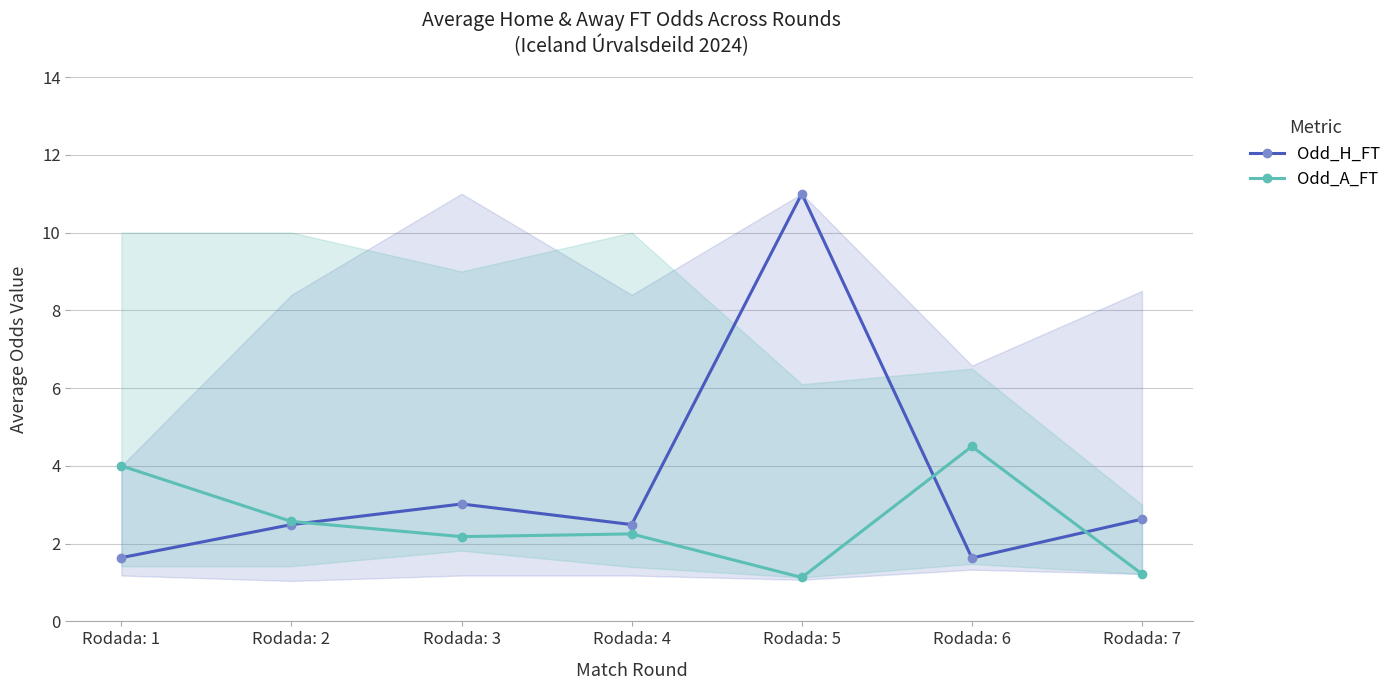

The Odd_A_FT series shows 4.5 at Rodada: 6. True or false?

True